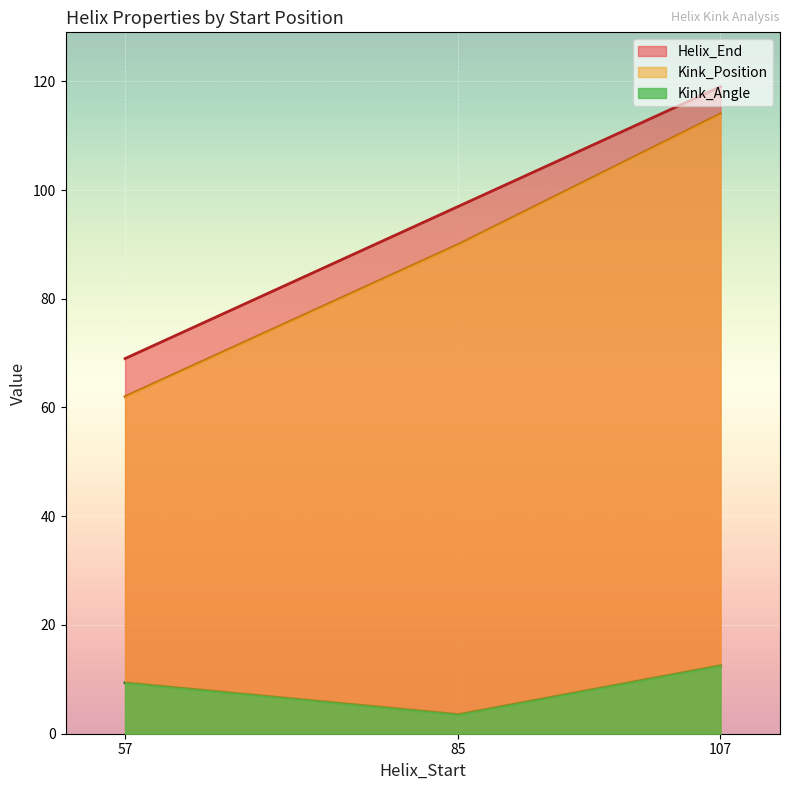

Rank the series at 107 from lowest to highest value.

Kink_Angle, Kink_Position, Helix_End